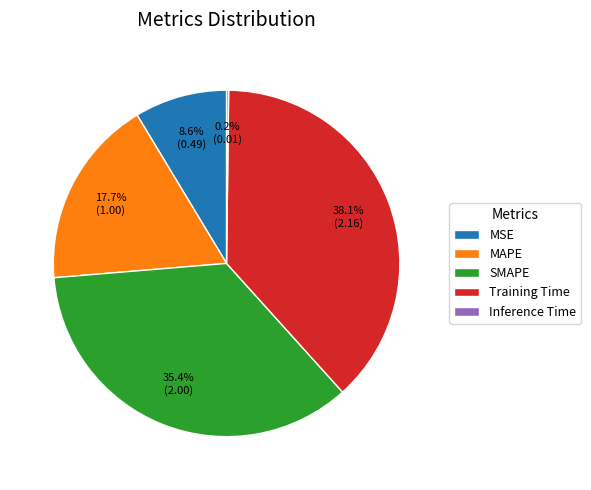

What is the largest slice in the pie chart?

Training Time